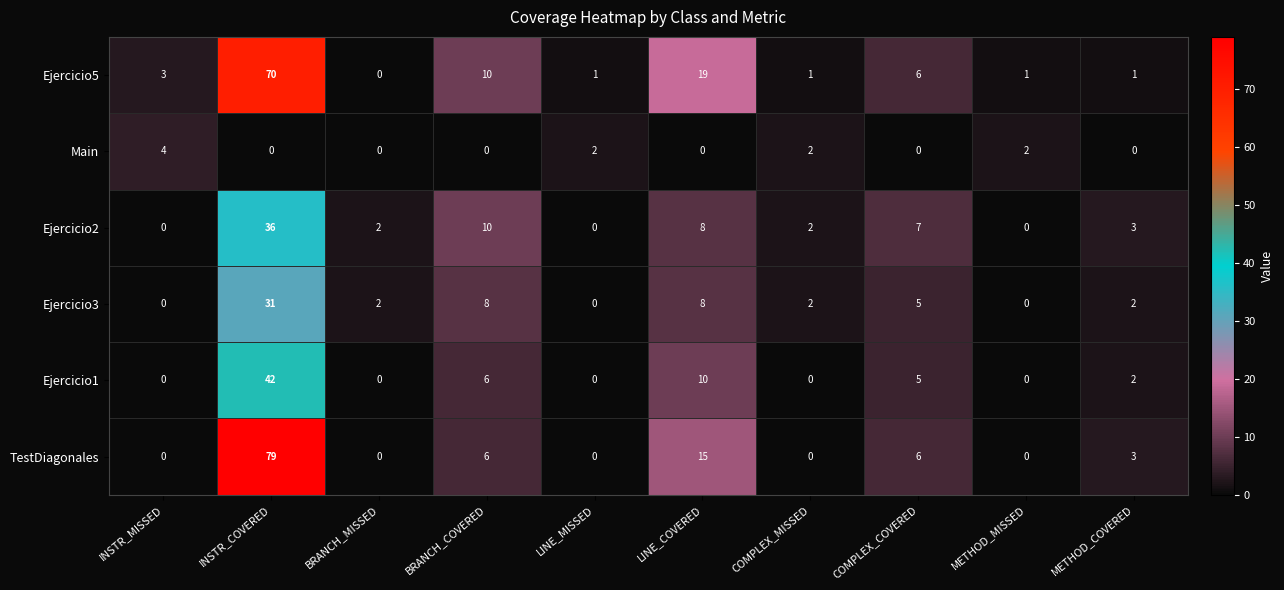

Which series has the largest range (max minus min)?

TestDiagonales